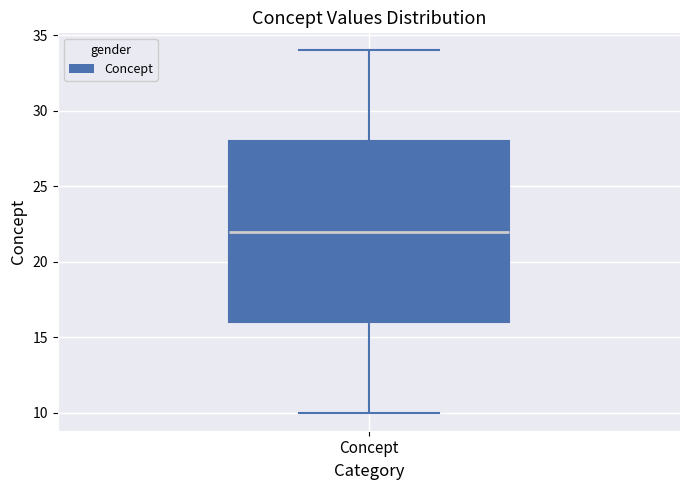

Where does the upper whisker of the box for Concept end on the y-axis? The values are not printed on the chart, so give them approximately, as read against the axis.

34